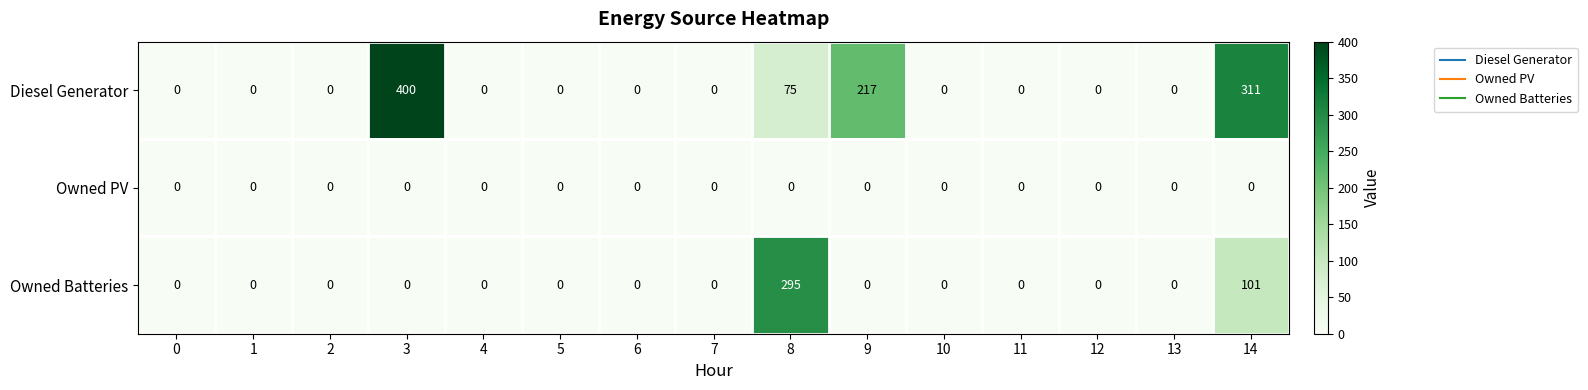

List the series in order of their peak value, lowest first.

Owned PV, Owned Batteries, Diesel Generator